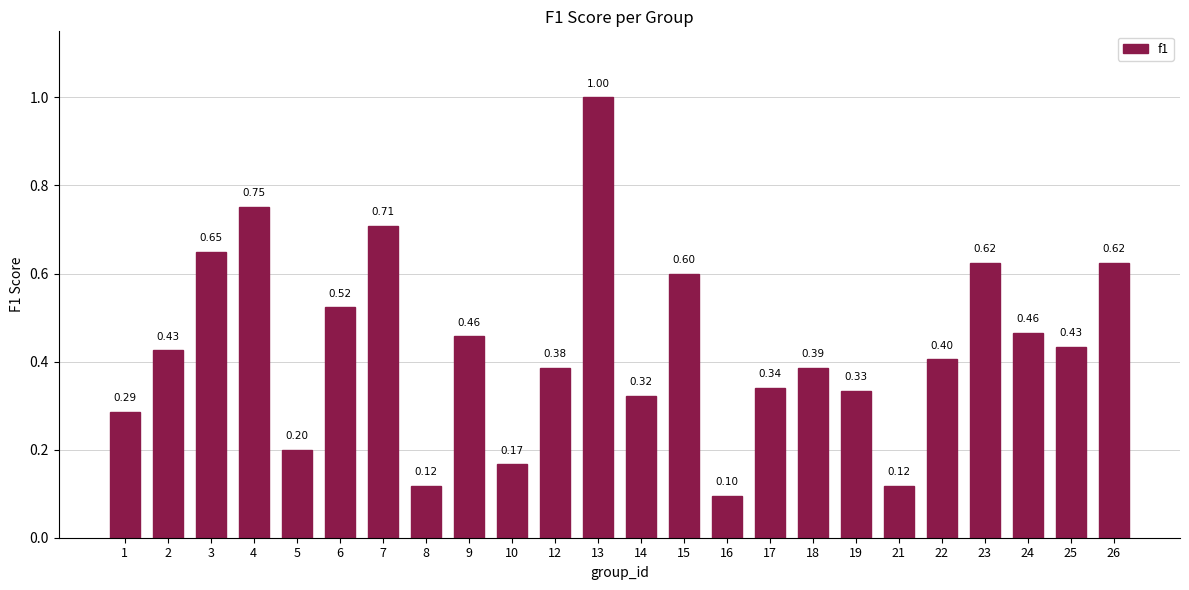

What is the difference between the values at 21 and 4?

0.6